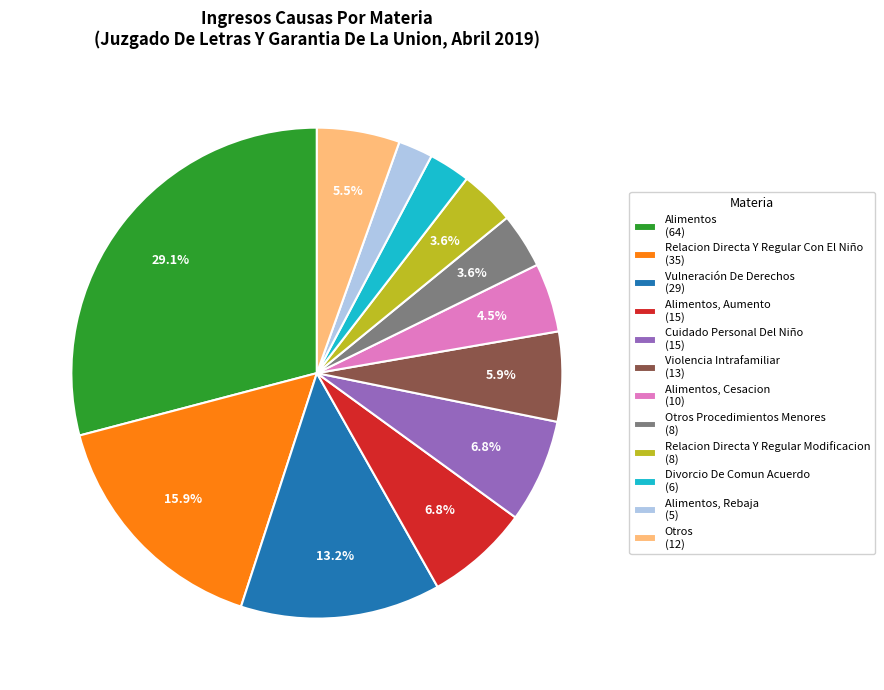

Is there a majority slice in this chart?

No